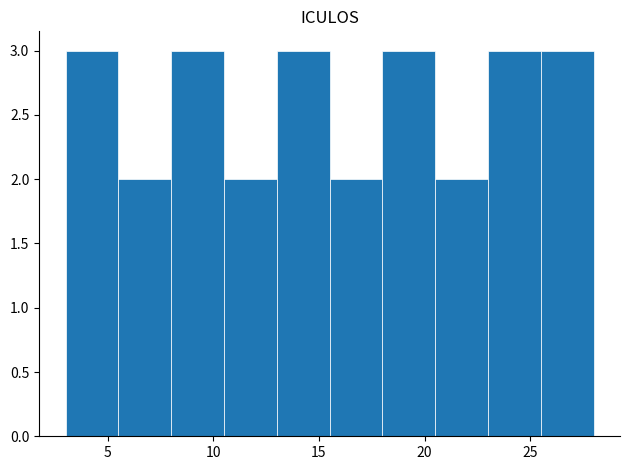

What is the height of the bar covering 25.5 to 28.0 on the x-axis? The values are not printed on the chart, so give them approximately, as read against the axis.

3